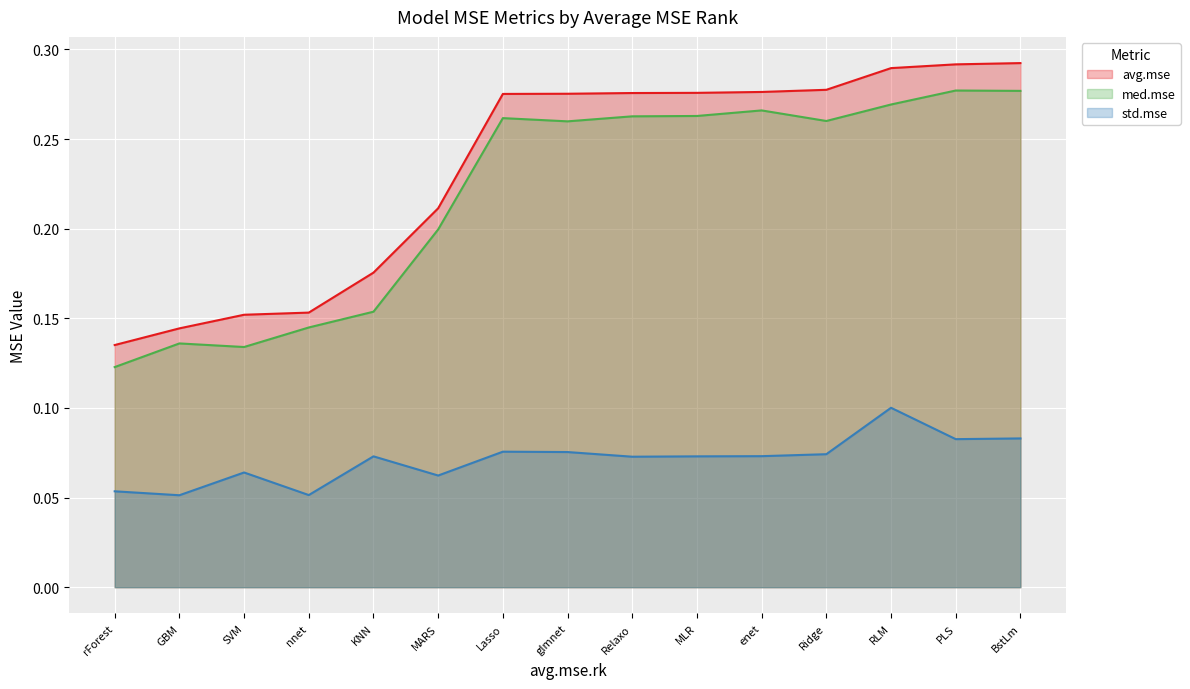

What is the maximum value for med.mse?

0.3